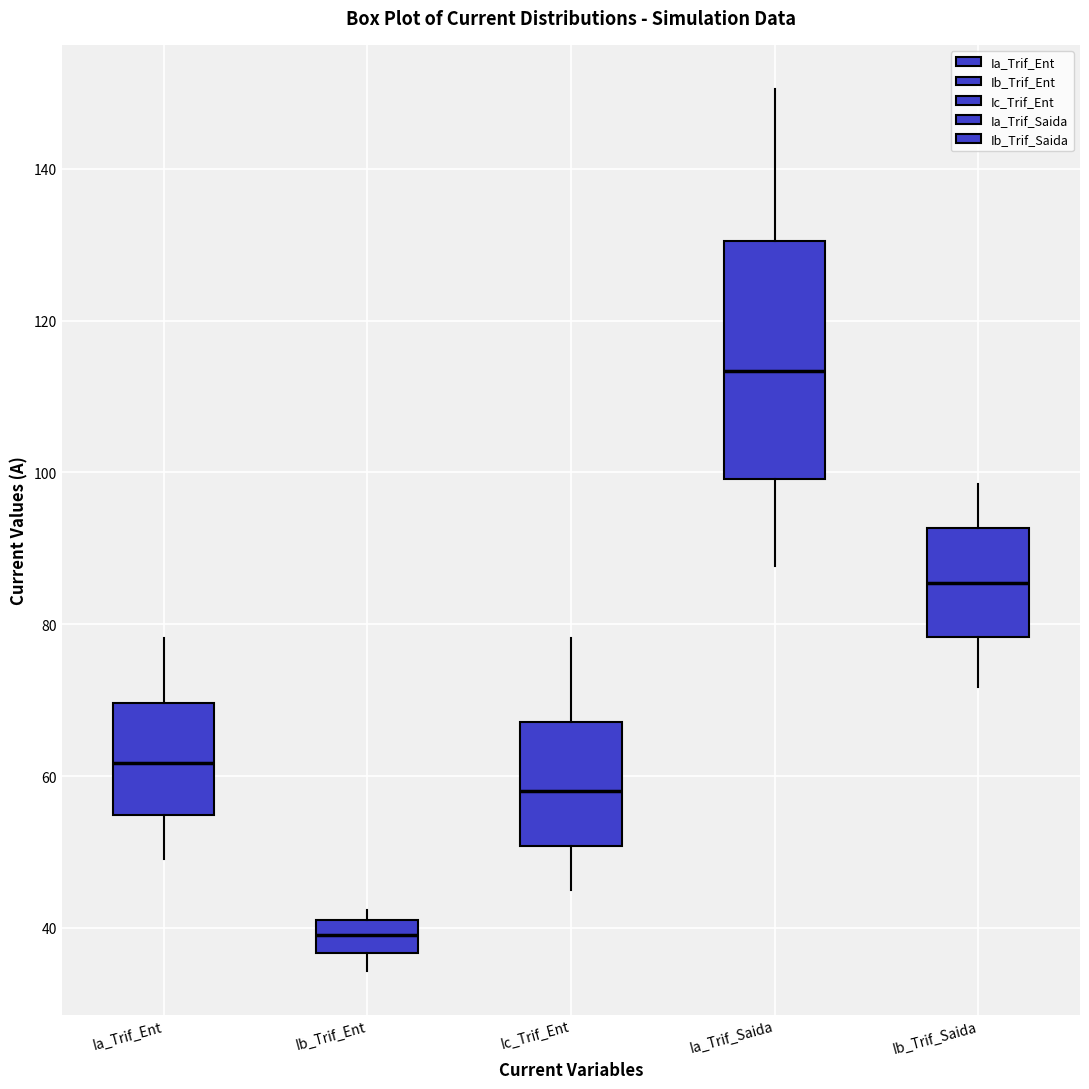

Reading left to right, read every box against the y-axis: the position of its median line, the range the box covers, and the ends of its whiskers. The values are not printed on the chart, so give them approximately, as read against the axis.

Ia_Trif_Ent: median 62, box 54 to 70, whiskers 50 to 78
Ib_Trif_Ent: median 40, box 36 to 42, whiskers 34 to 42 (just above the box's upper edge)
Ic_Trif_Ent: median 58, box 50 to 68, whiskers 46 to 78
Ia_Trif_Saida: median 114, box 100 to 130, whiskers 88 to 150
Ib_Trif_Saida: median 86, box 78 to 92, whiskers 72 to 98